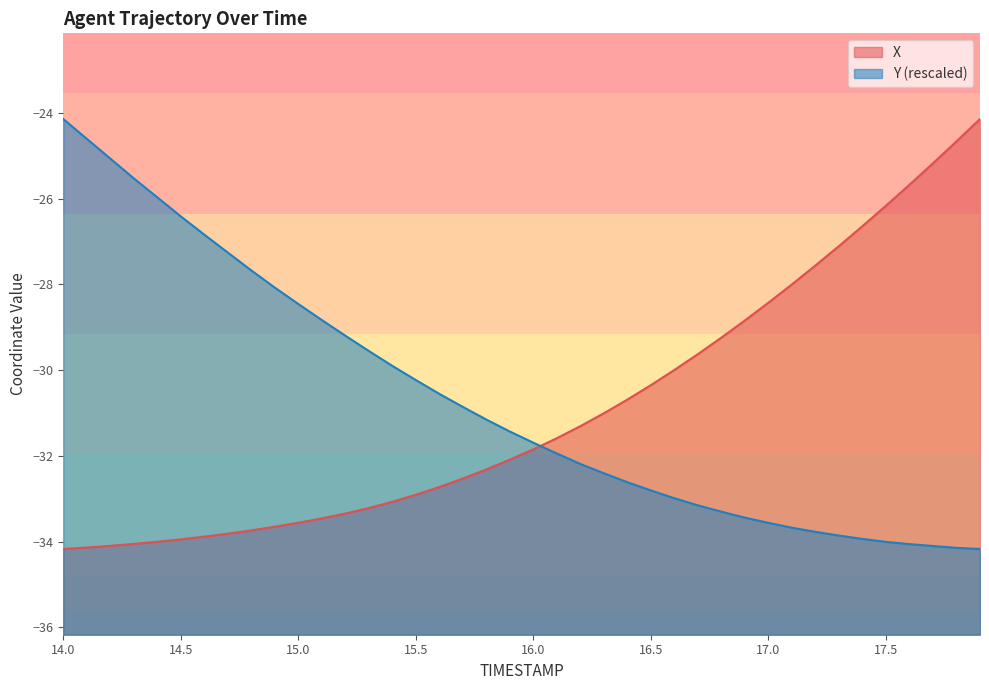

At which label is X closest to -29?

16.9